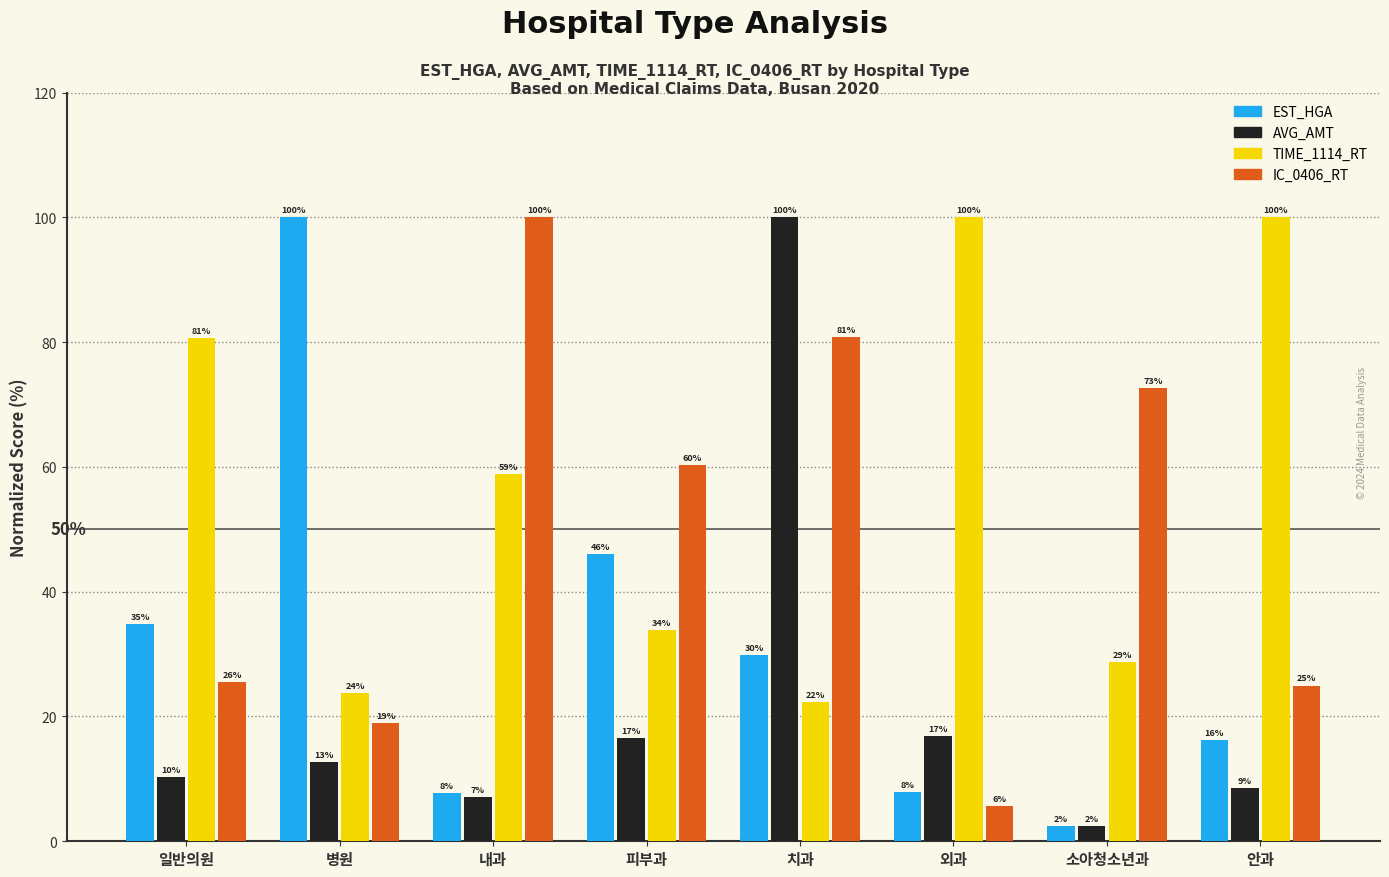

Read the IC_0406_RT value at 외과.

5.6